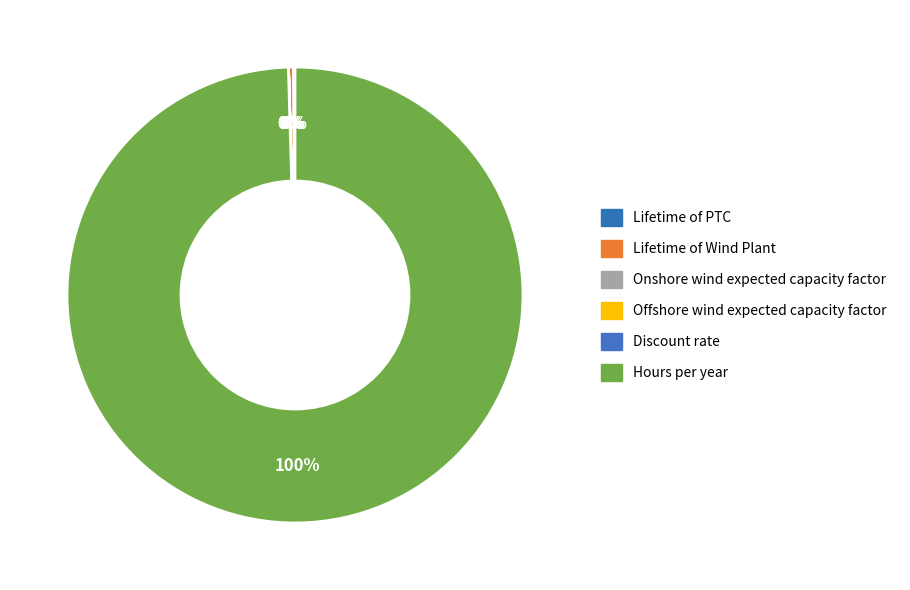

Is it true that Offshore wind expected capacity factor is 1% of the pie?

False